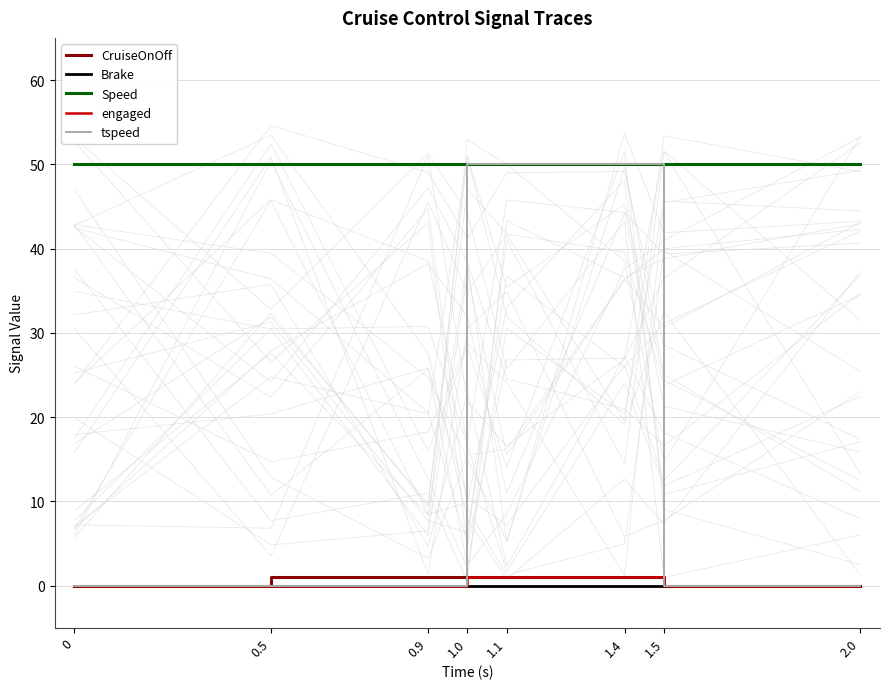

True or false: engaged and tspeed cross at least once.

False